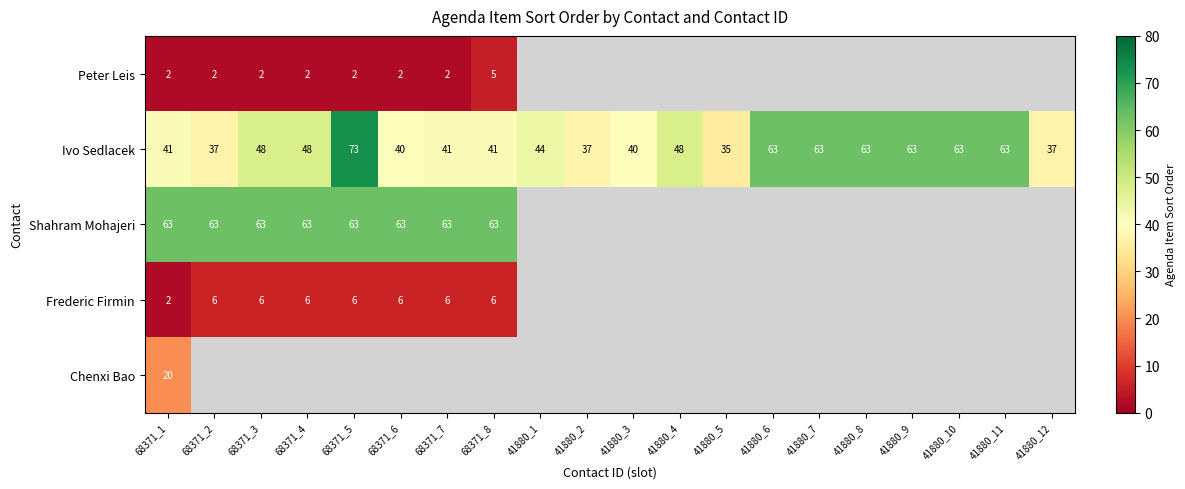

What is the total value across all series at 41880_3?

40